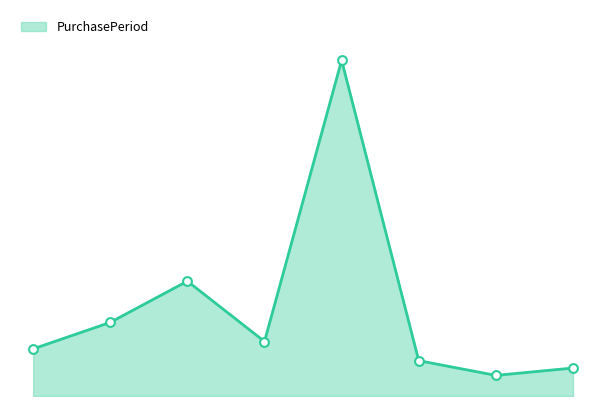

Is this an area chart (filled region under the line)?

Yes